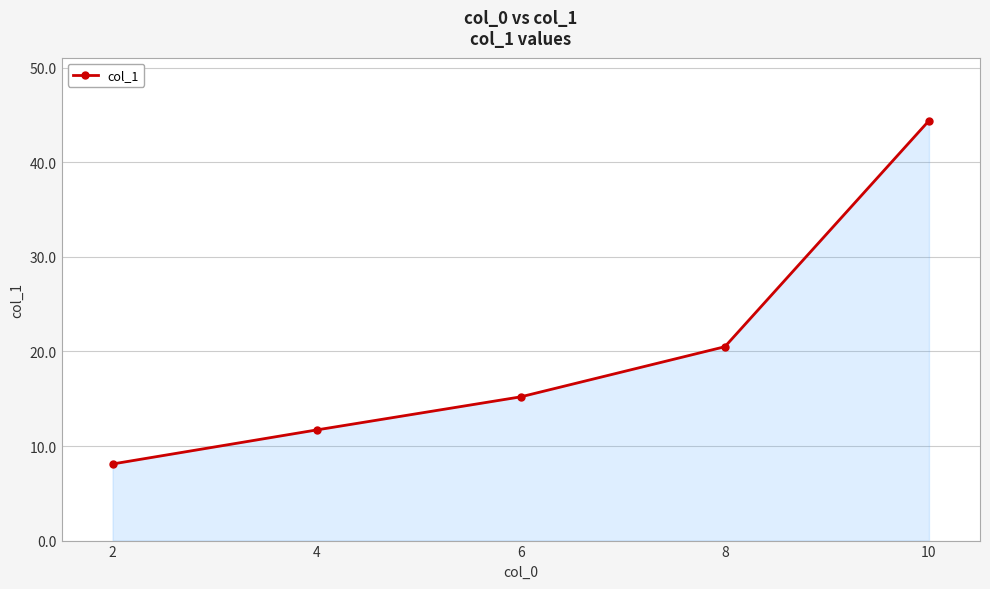

What is the maximum value shown in the chart?

44.4